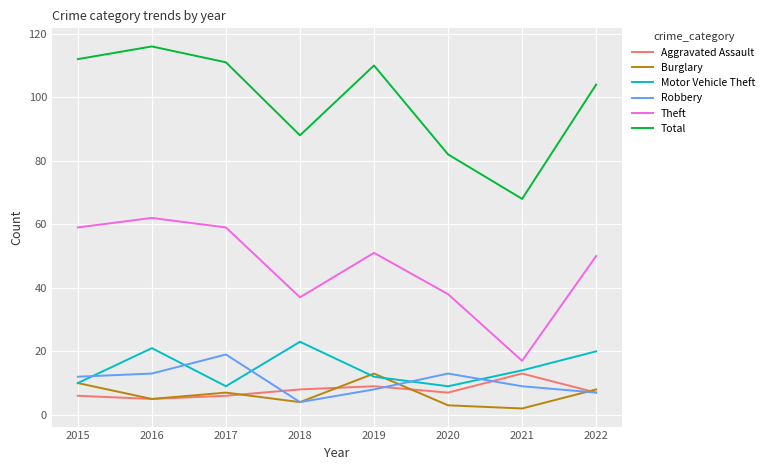

Which series has the largest total across all categories?

Total